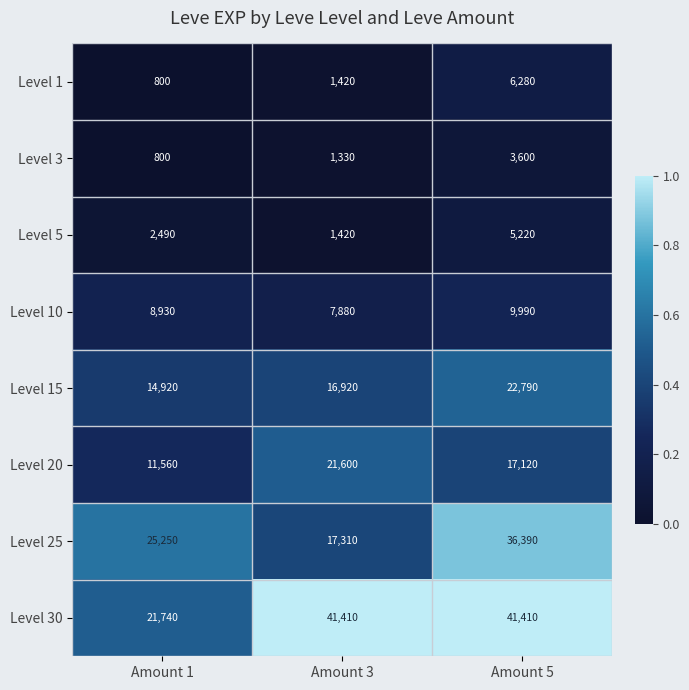

The value of Level 1 at Amount 1 is 383. True or false?

False